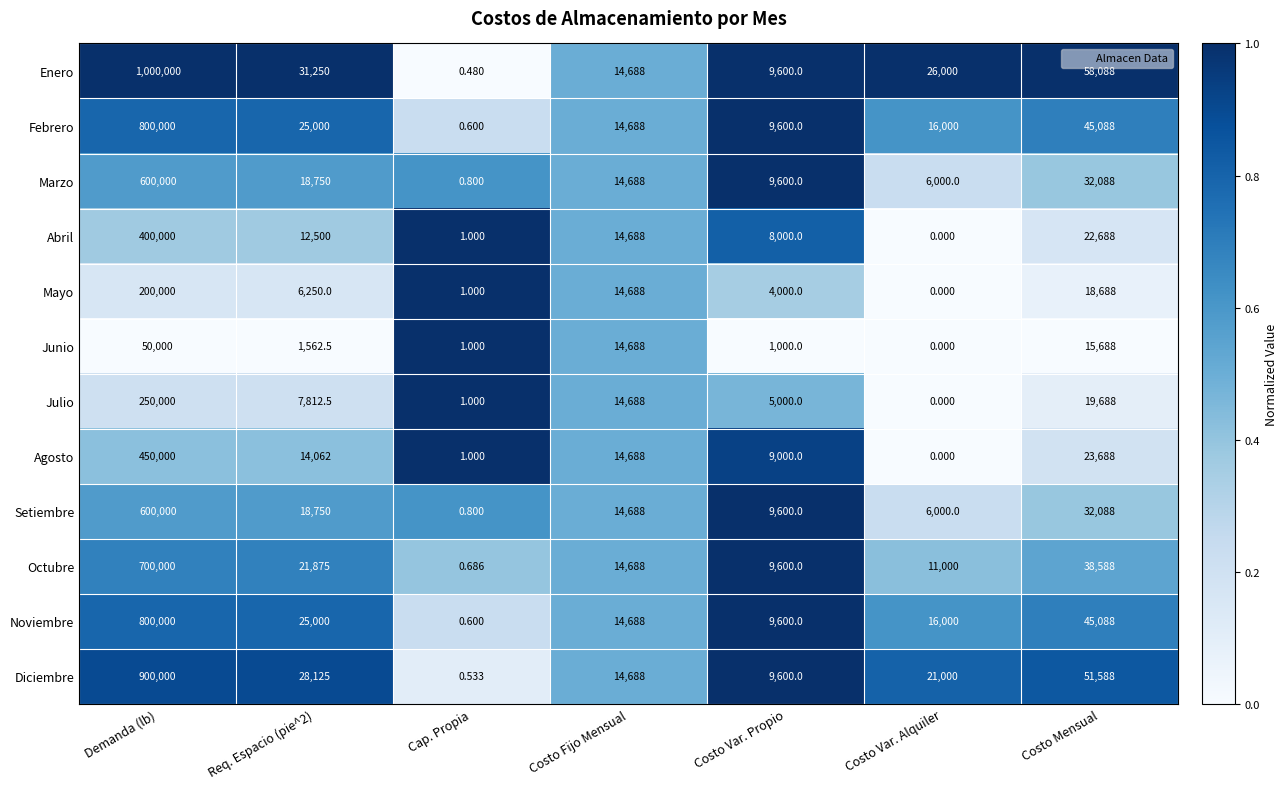

At which label does Agosto reach its peak?

Demanda (lb)